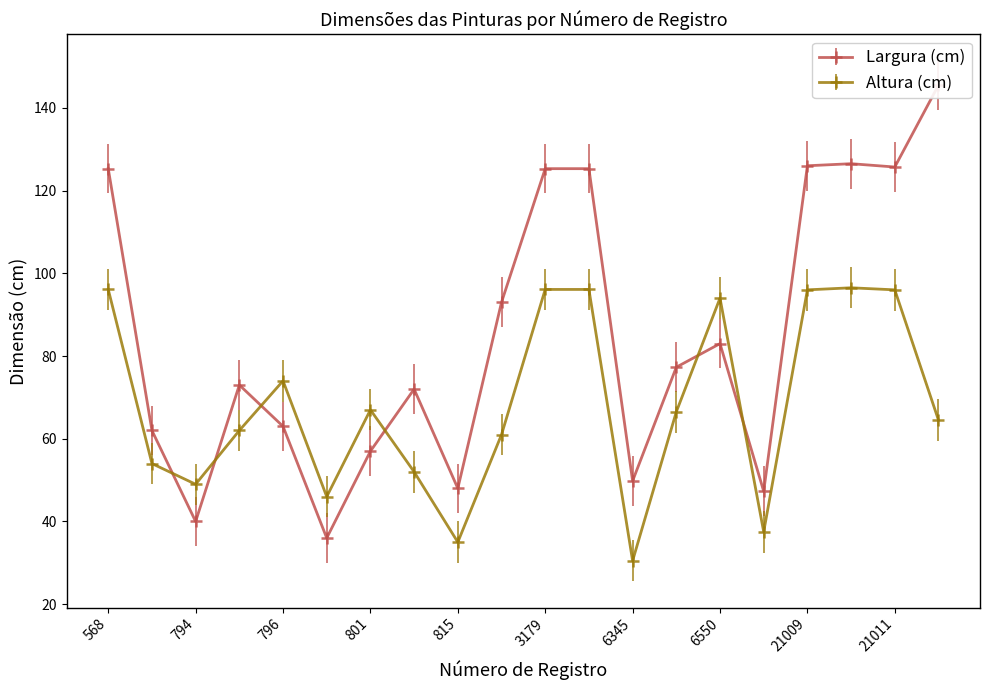

What is the spread (max minus min) of values at 21009?

30.0